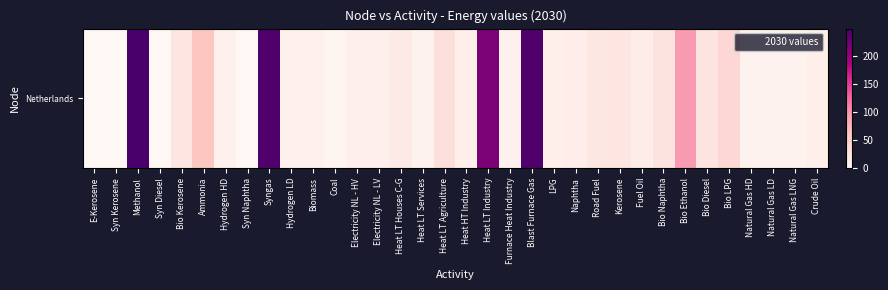

Rank the categories by value from highest to lowest.

Methanol, Blast Furnace Gas, Syngas, Heat LT Industry, Bio Ethanol, Ammonia, Bio LPG, Heat LT Agriculture, Bio Naphtha, Bio Diesel, Bio Kerosene, Kerosene, Road Fuel, Heat LT Houses C-G, Fuel Oil, Naphtha, Crude Oil, LPG, Heat HT Industry, Electricity NL - LV, Electricity NL - HV, Biomass, Furnace Heat Industry, Hydrogen HD, Hydrogen LD, Heat LT Services, Natural Gas HD, Natural Gas LD, Natural Gas LNG, Coal, E-Kerosene, Syn Kerosene, Syn Diesel, Syn Naphtha